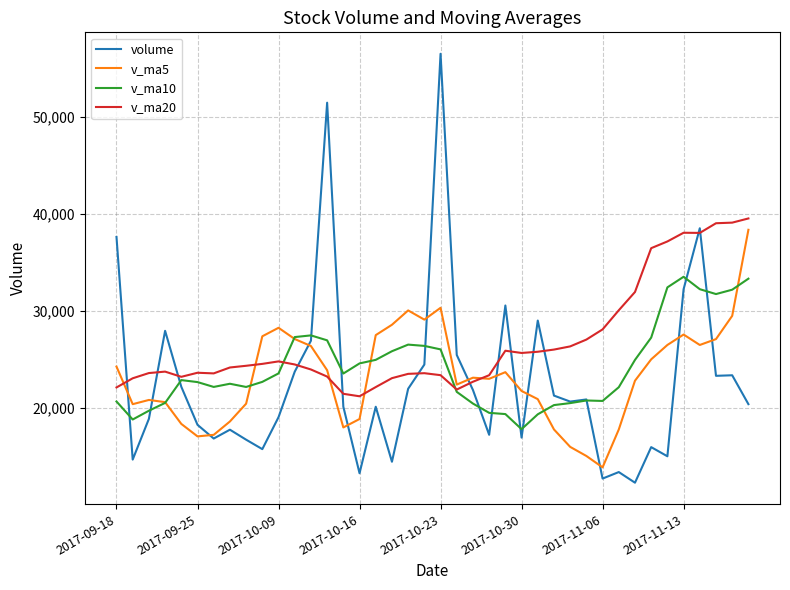

What is the smallest value displayed?

12247.0